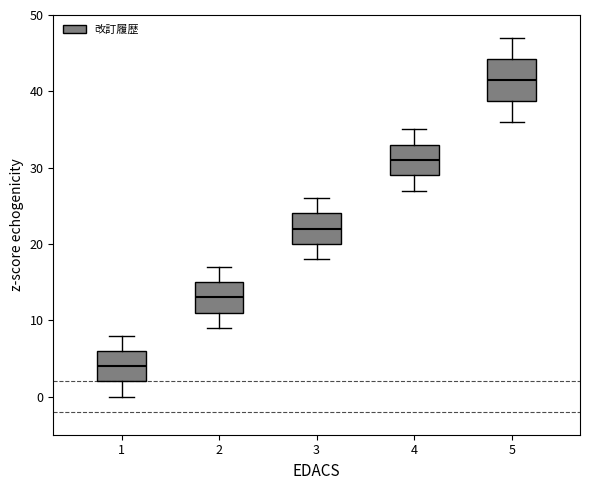

Where is the upper edge of the box at x = 1 on the y-axis? The values are not printed on the chart, so give them approximately, as read against the axis.

6